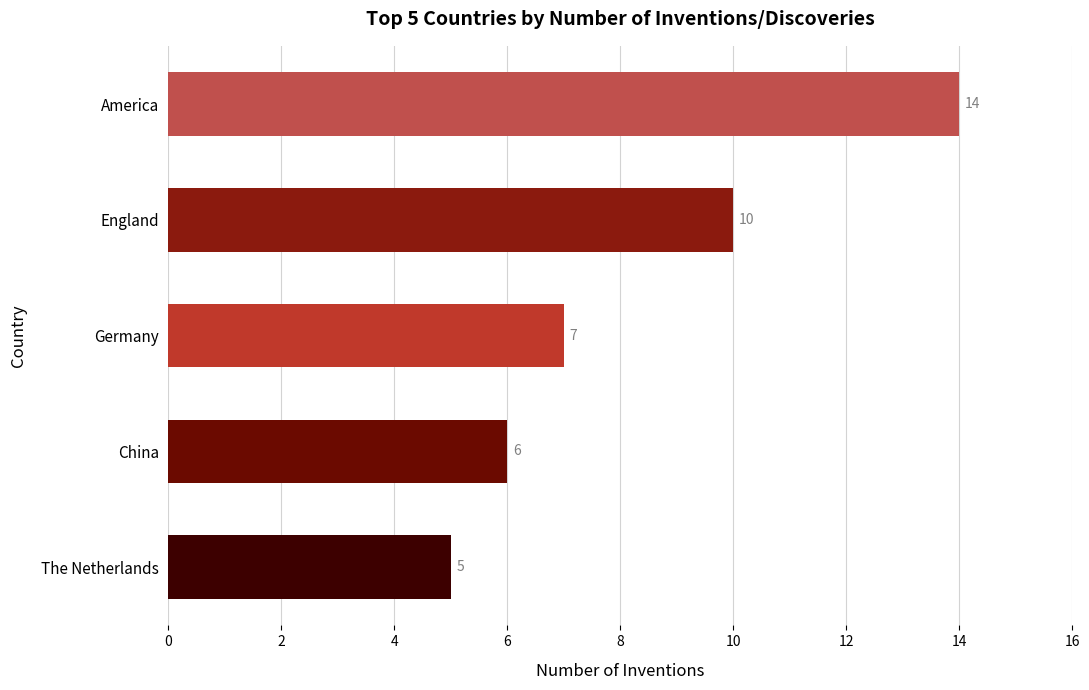

Count the values in the range 6 to 10.

3